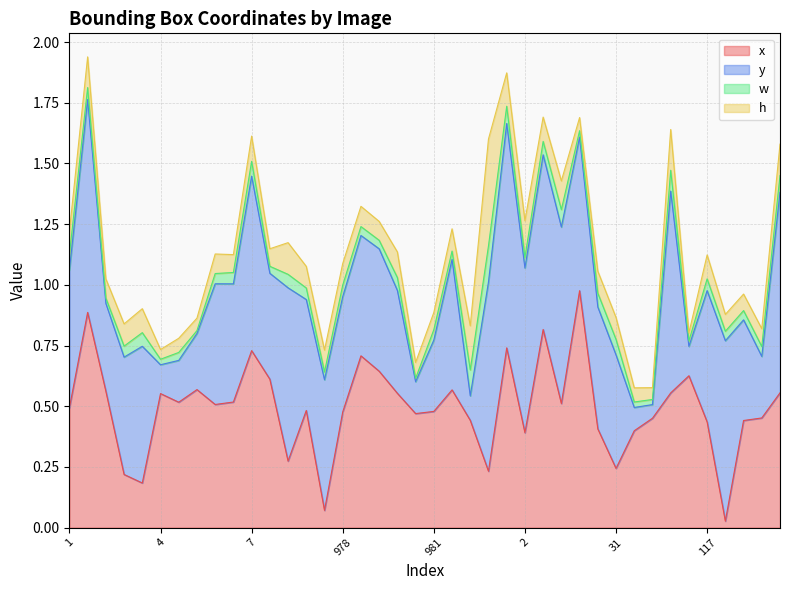

At how many categories does at least one series exceed 0?

40